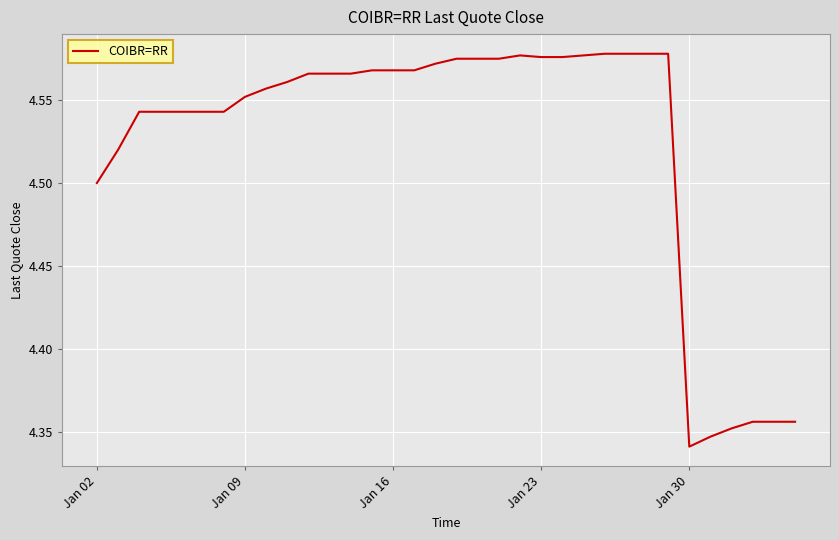

At which label is the value closest to 4?

Jan 30